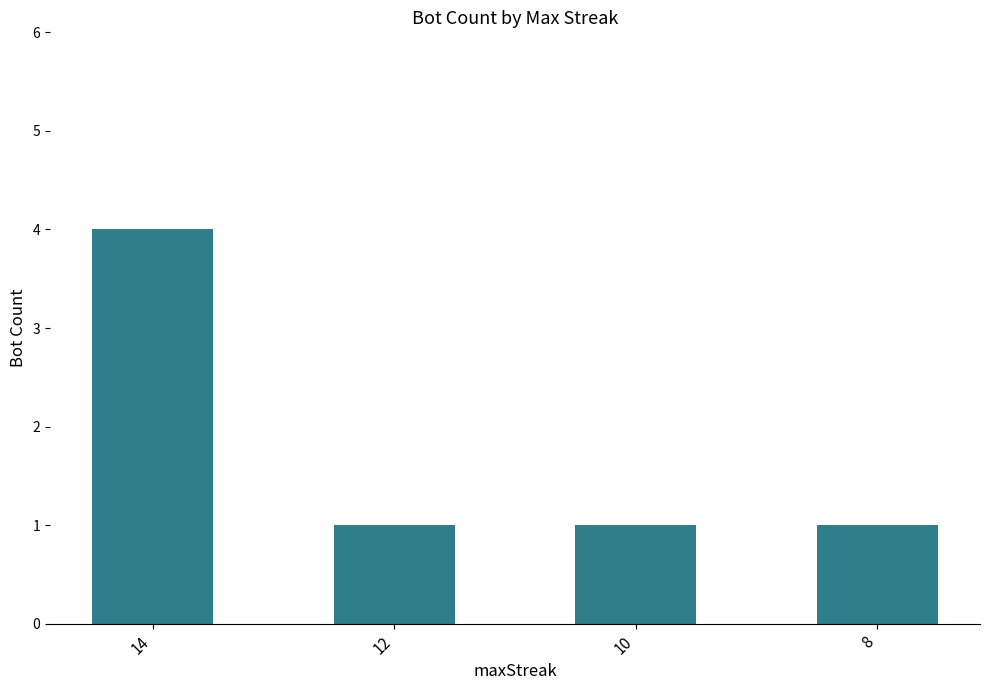

What is the greatest value displayed?

4